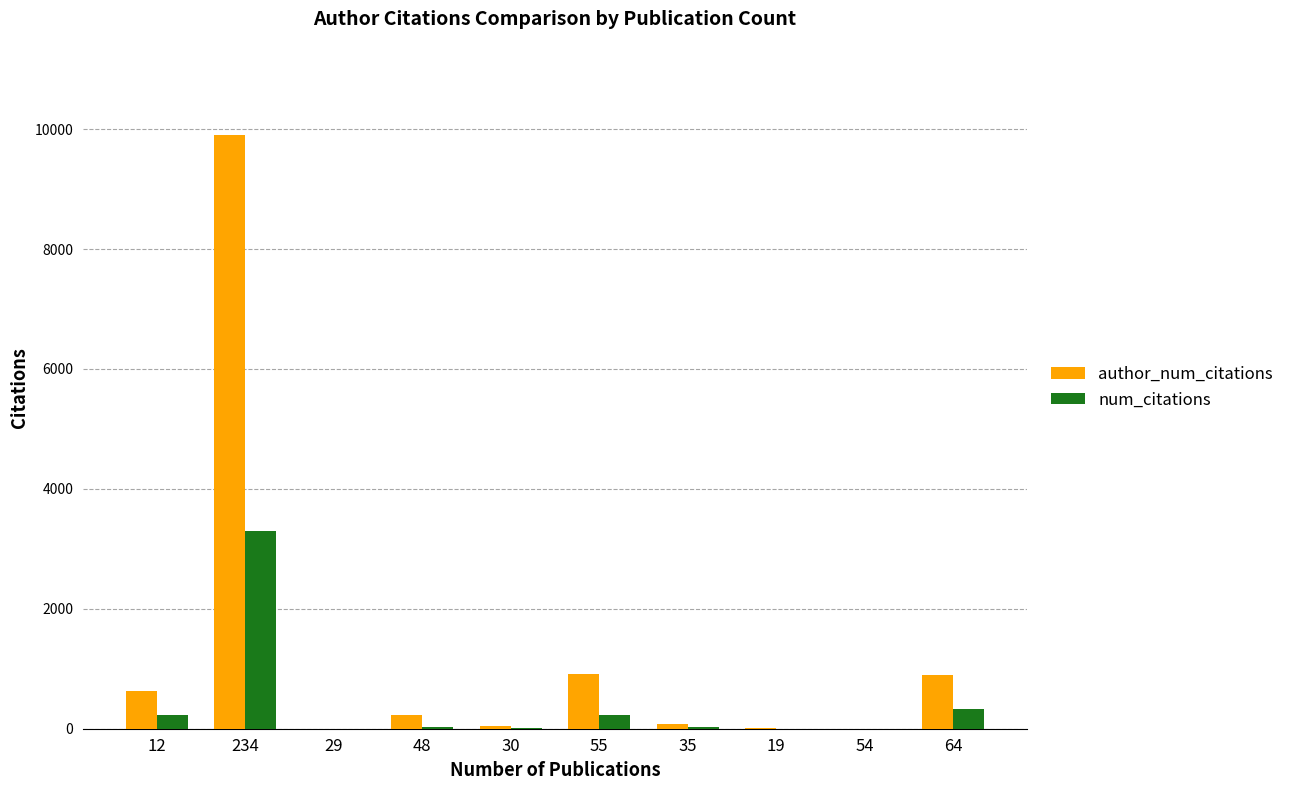

Between 54 and 64, which series saw the biggest shift?

author_num_citations